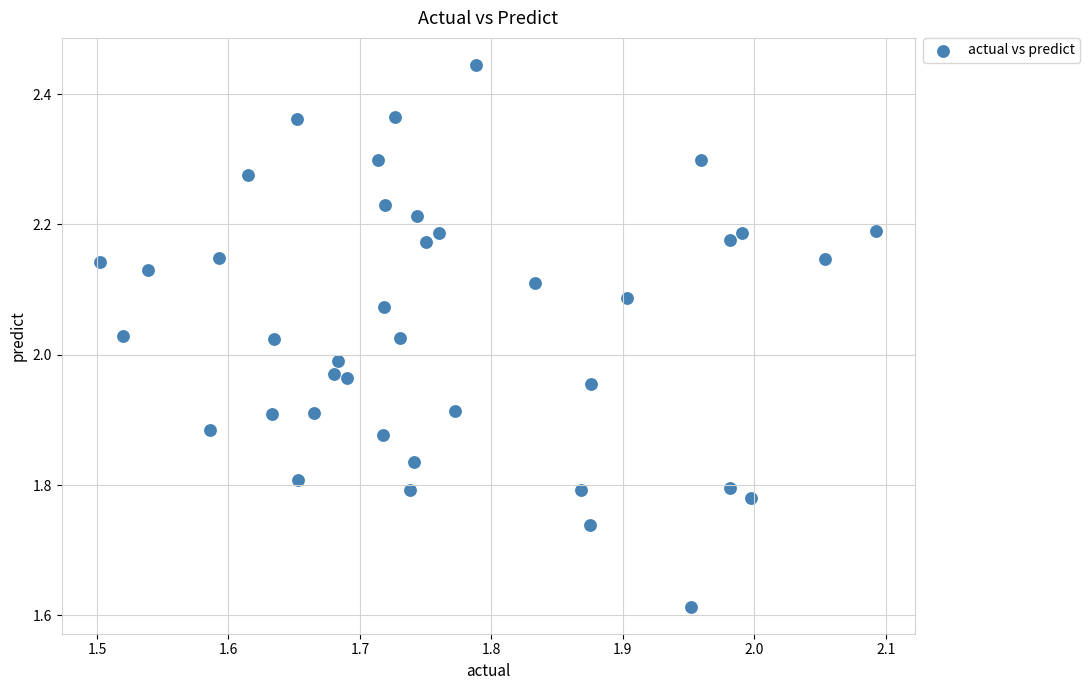

What is the range of X values (max minus min)?

0.6